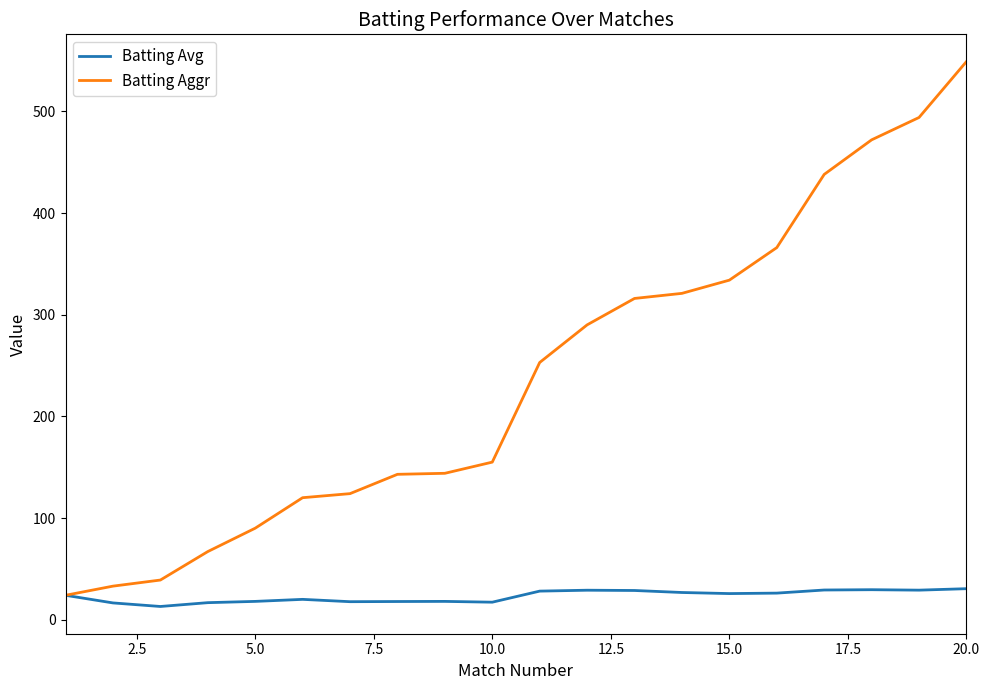

Which series has the largest range (max minus min)?

Batting Aggr